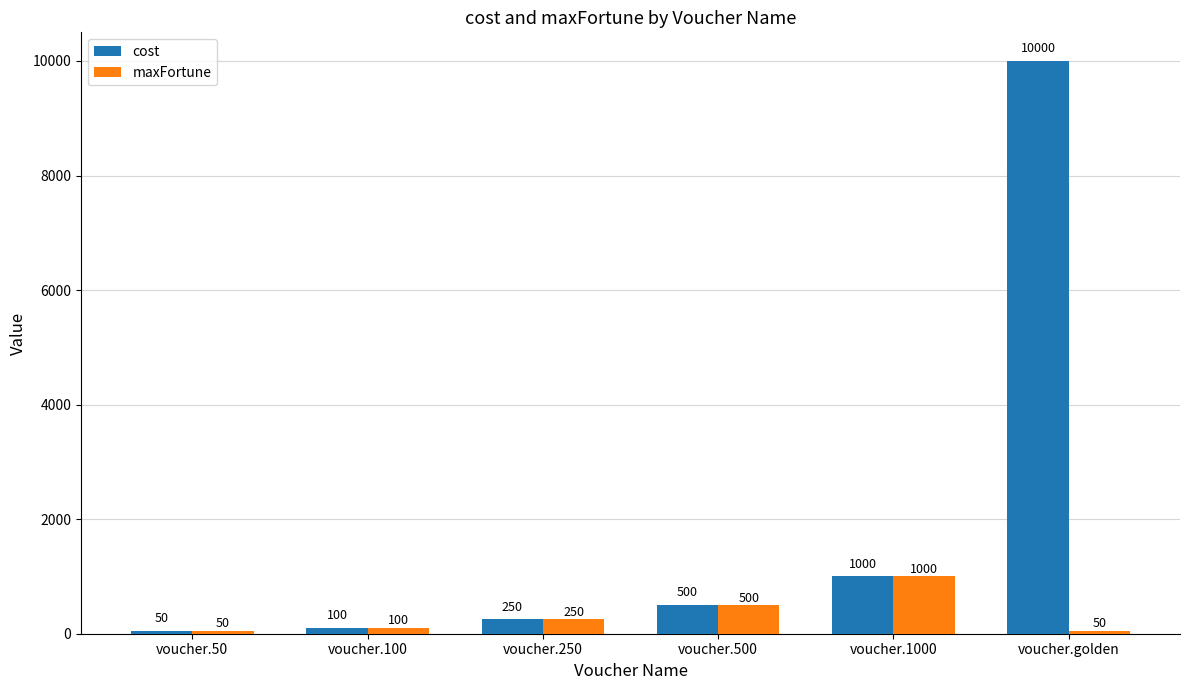

What is the total value across all series at voucher.500?

1000